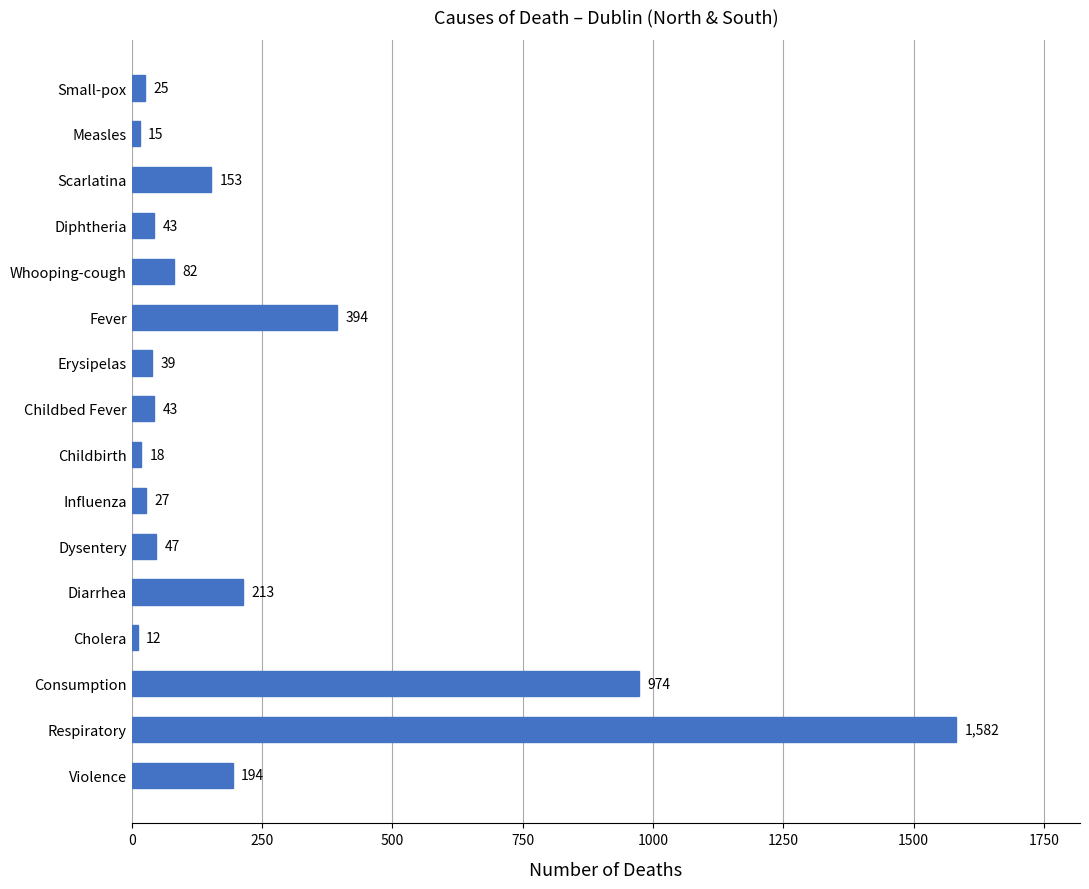

Which label corresponds to the largest value in the chart?

Respiratory